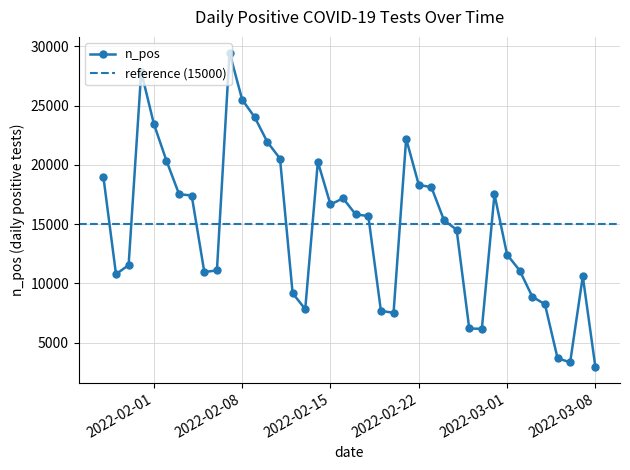

List the labels in order of value, smallest first.

2022-03-08, 2022-03-06, 2022-03-05, 2022-02-27, 2022-02-26, 2022-02-20, 2022-02-19, 2022-02-13, 2022-03-04, 2022-03-03, 2022-02-12, 2022-03-07, 2022-01-29, 2022-02-05, 2022-03-02, 2022-02-06, 2022-01-30, 2022-03-01, 2022-02-25, 2022-02-24, 2022-02-18, 2022-02-17, 2022-02-15, 2022-02-16, 2022-02-04, 2022-02-28, 2022-02-03, 2022-02-23, 2022-02-22, 2022-01-28, 2022-02-14, 2022-02-02, 2022-02-11, 2022-02-10, 2022-02-21, 2022-02-01, 2022-02-09, 2022-02-08, 2022-01-31, 2022-02-07